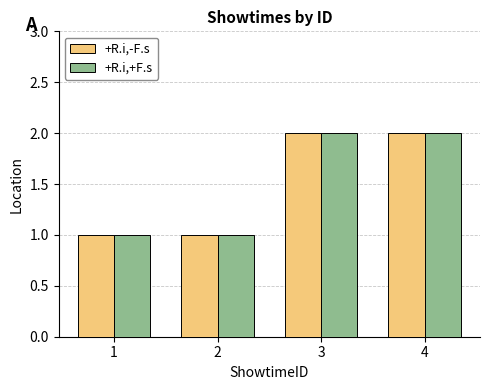

Is it true that +R.i,-F.s equals 1 at 4?

False